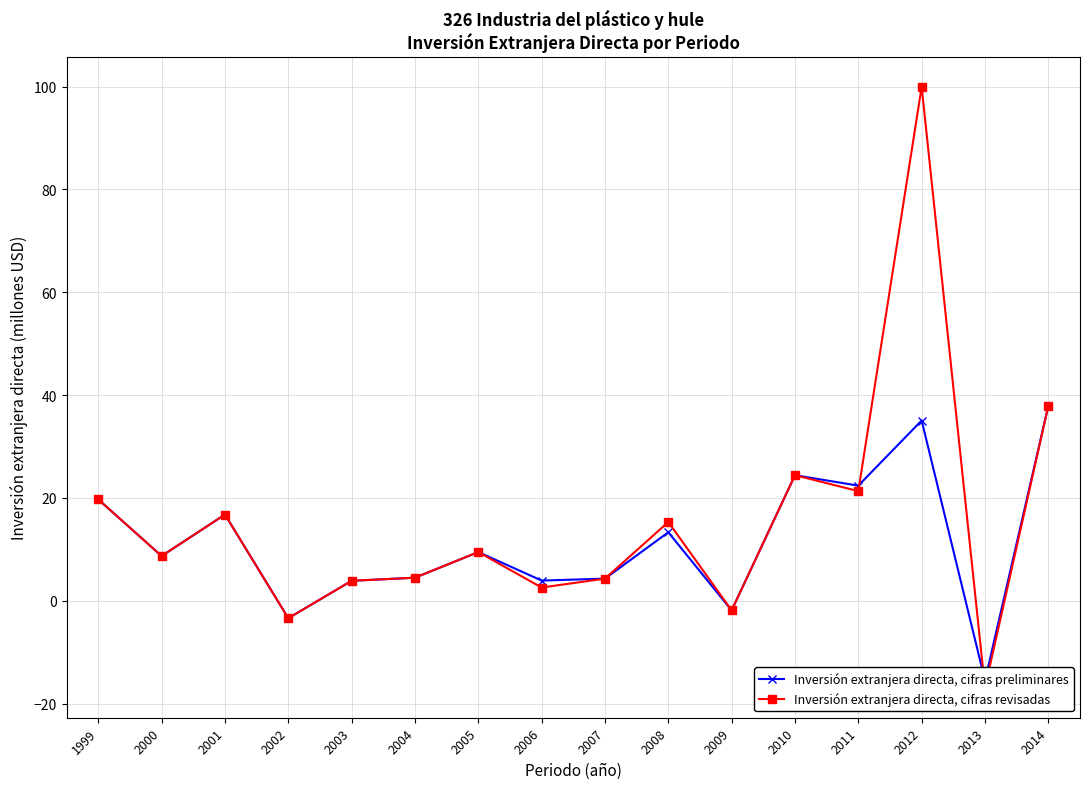

What is the difference between the maximum and minimum values in the Inversión extranjera directa, cifras preliminares series?

53.4